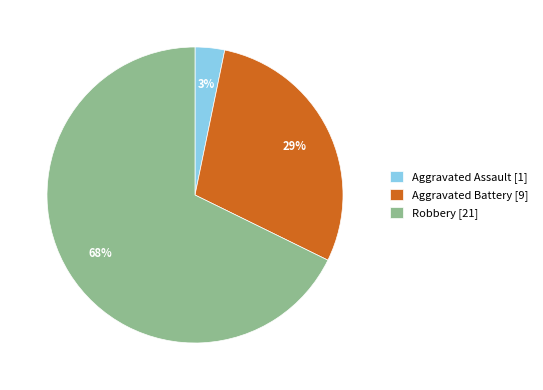

Do Robbery [21] and Aggravated Assault [1] together represent more than half of the pie?

Yes